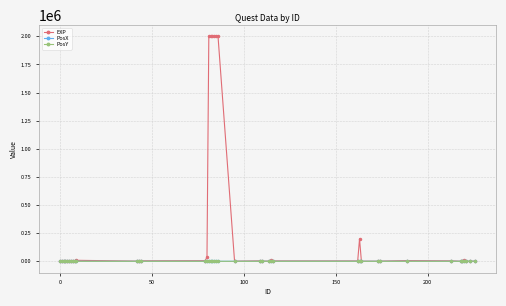

Which series has the largest range (max minus min)?

EXP